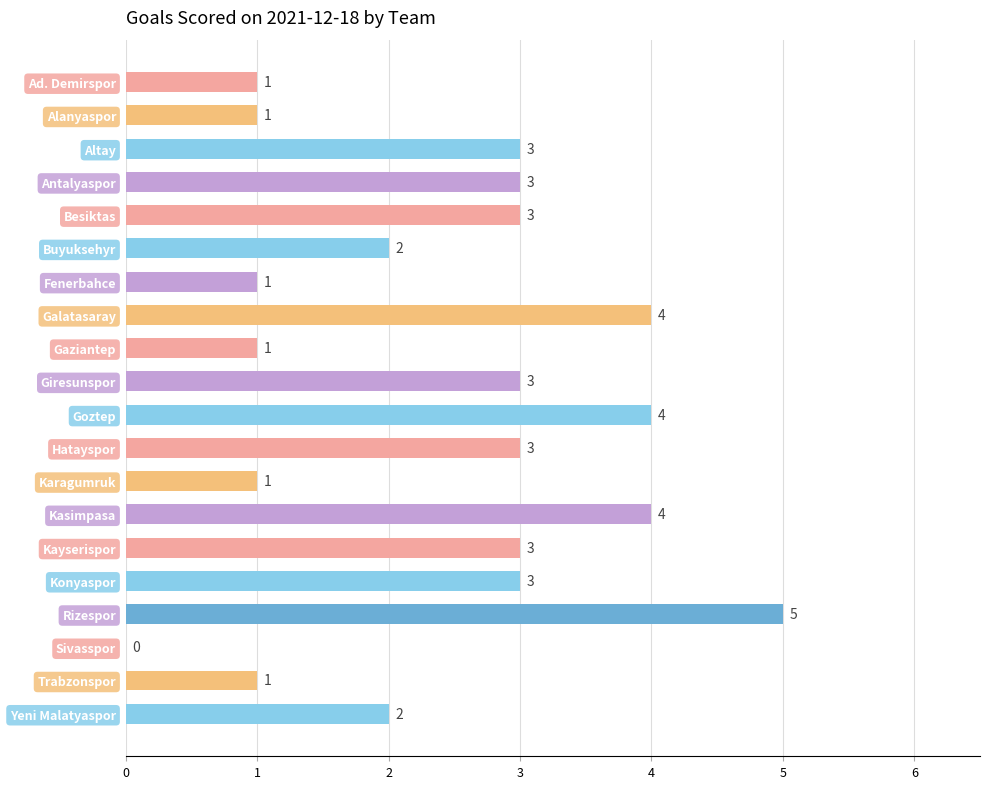

Reading top to bottom, extract all data points from this chart.

Ad. Demirspor=1	Alanyaspor=1	Altay=3	Antalyaspor=3	Besiktas=3	Buyuksehyr=2	Fenerbahce=1	Galatasaray=4	Gaziantep=1	Giresunspor=3	Goztep=4	Hatayspor=3	Karagumruk=1	Kasimpasa=4	Kayserispor=3	Konyaspor=3	Rizespor=5	Sivasspor=0	Trabzonspor=1	Yeni Malatyaspor=2